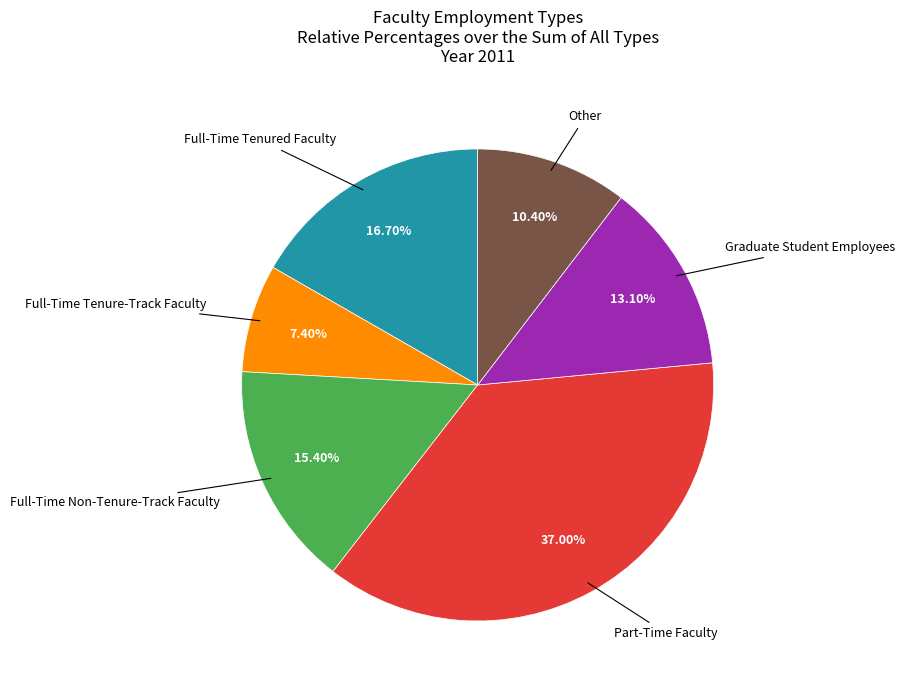

To the nearest percent, what is the average slice percentage?

17%